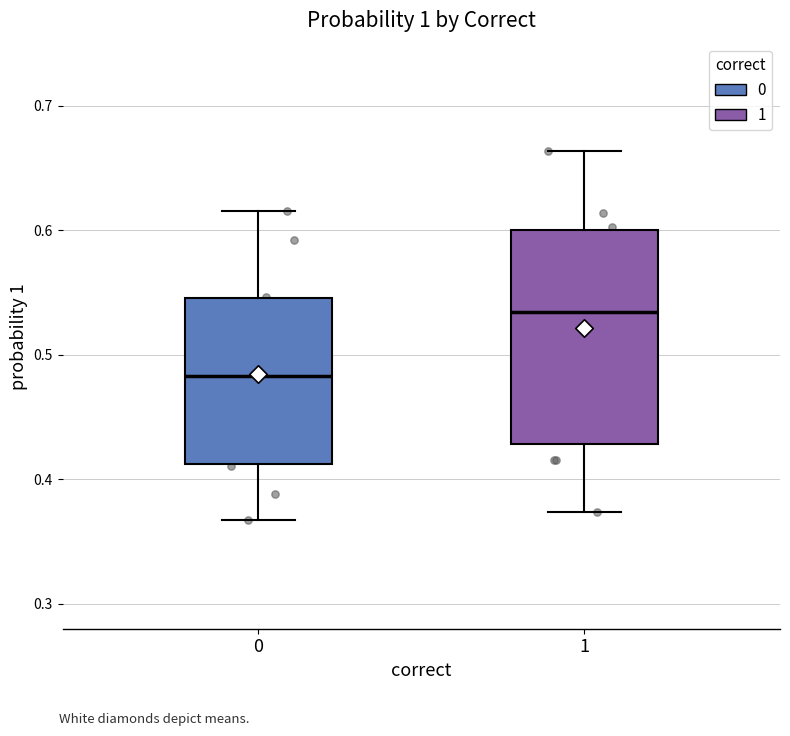

Which box is the tallest, from its lower edge to its upper edge?

1